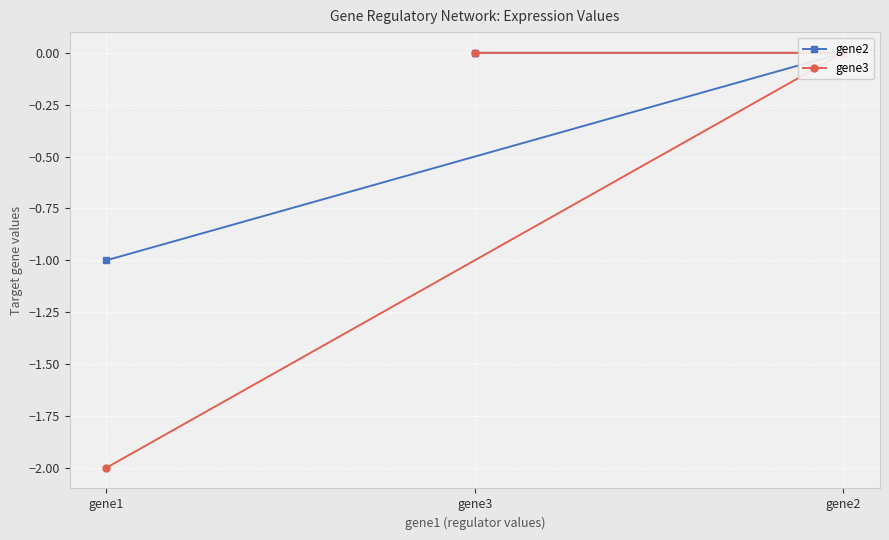

What are all the series names shown in the legend?

gene2, gene3